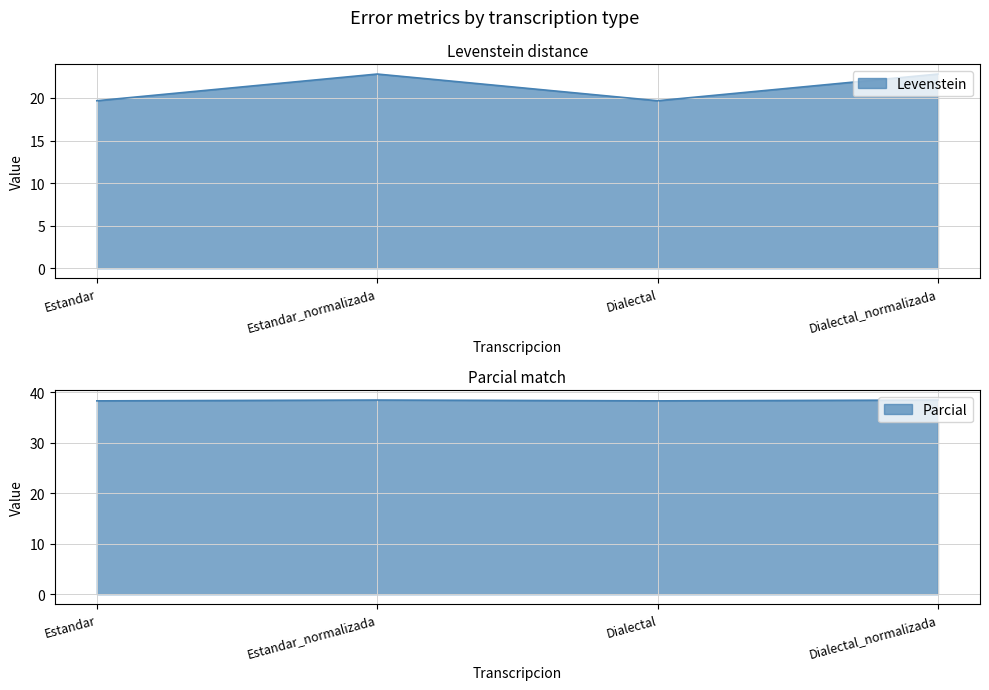

Where does the Levenstein series first go above 22?

Estandar_normalizada